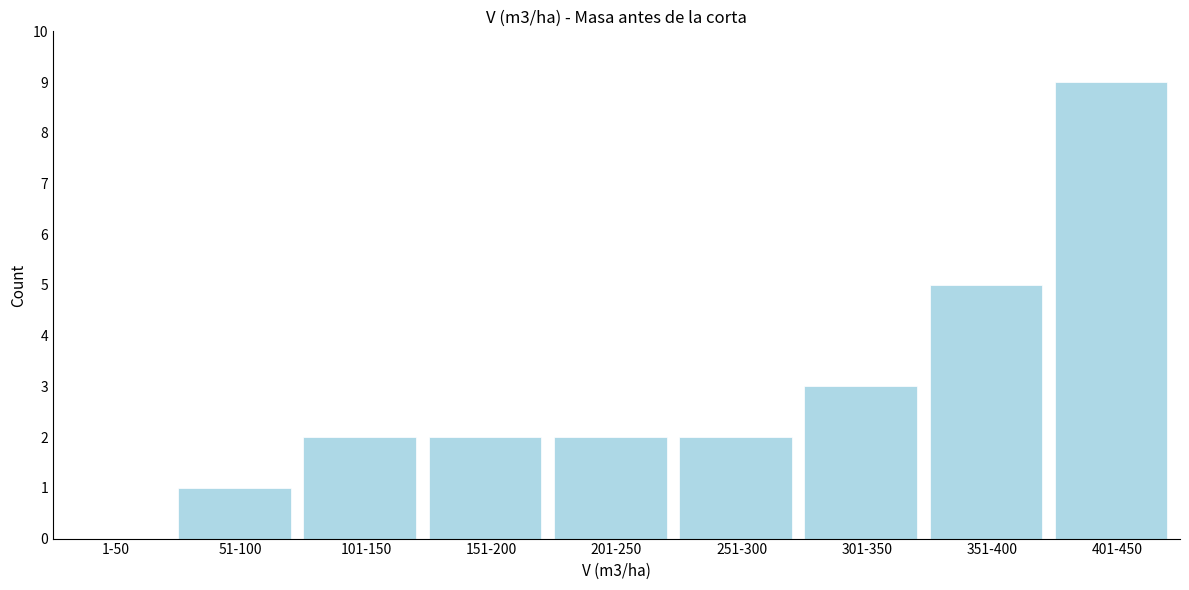

Reading left to right, what are all the values shown in this chart?

1-50=0	51-100=1	101-150=2	151-200=2	201-250=2	251-300=2	301-350=3	351-400=5	401-450=9